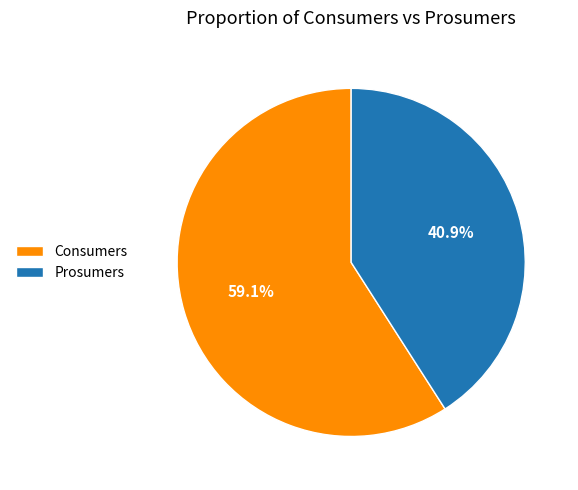

Does Prosumers account for over 50% of the chart?

No